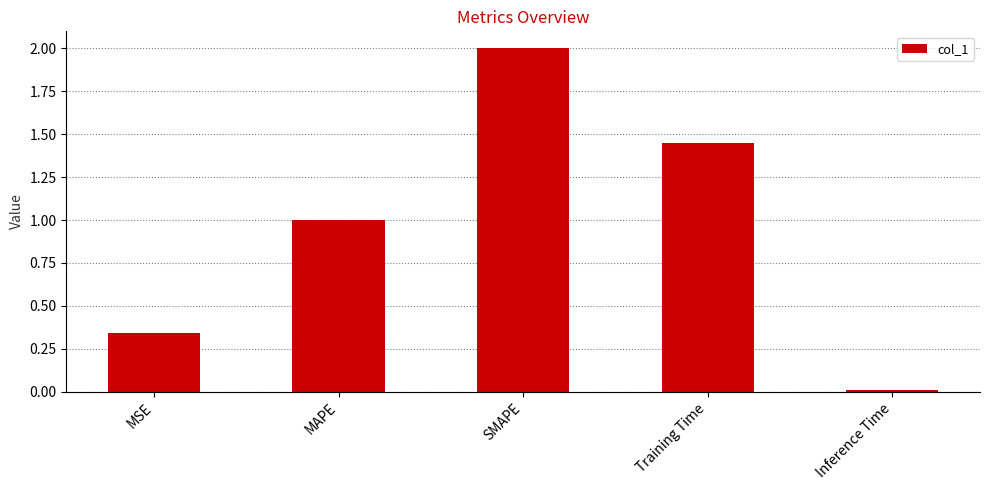

What is the label of the 1st bar from the left?

MSE